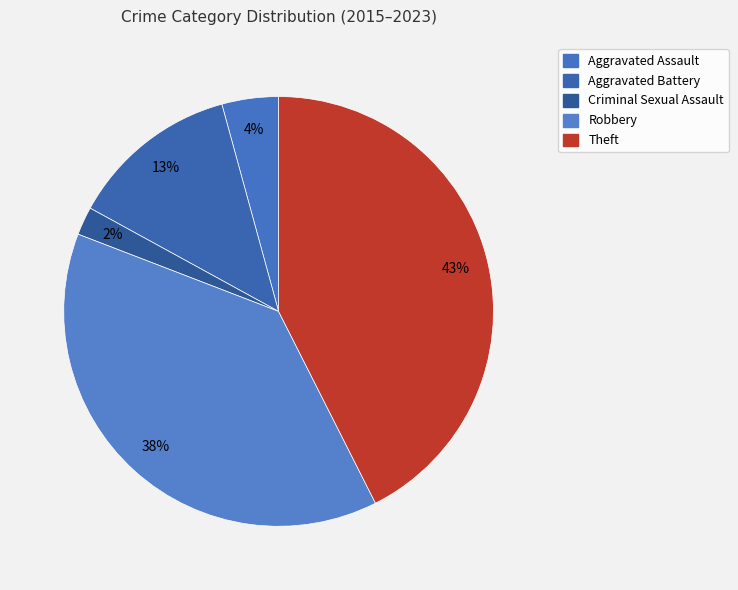

What is the total percentage of Criminal Sexual Assault and Robbery?

40.4%